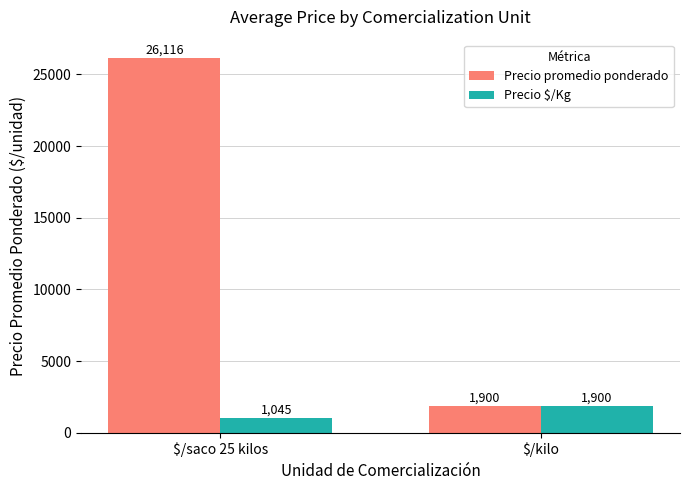

Reading left to right, transcribe all the data shown in this chart.

Precio promedio ponderado: 26116	1900
Precio $/Kg: 1045	1900